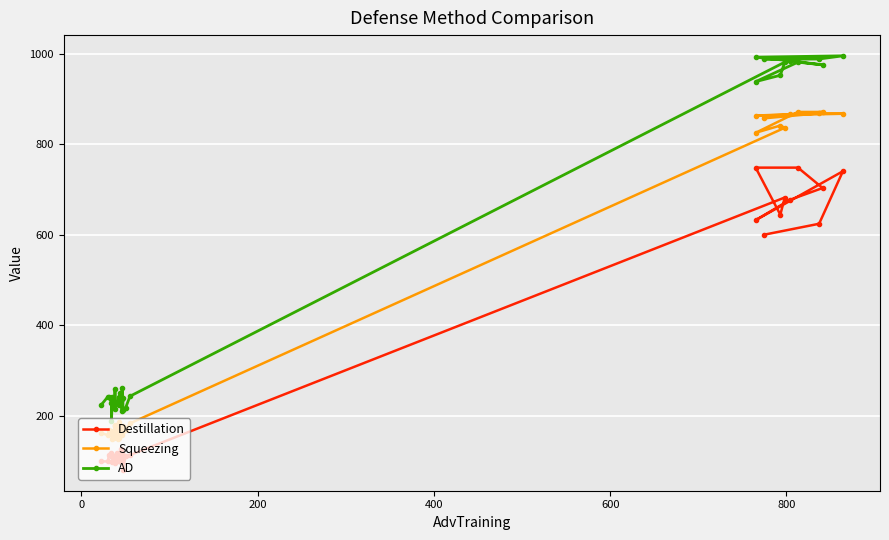

What is the difference between the maximum and minimum values in the Squeezing series?

723